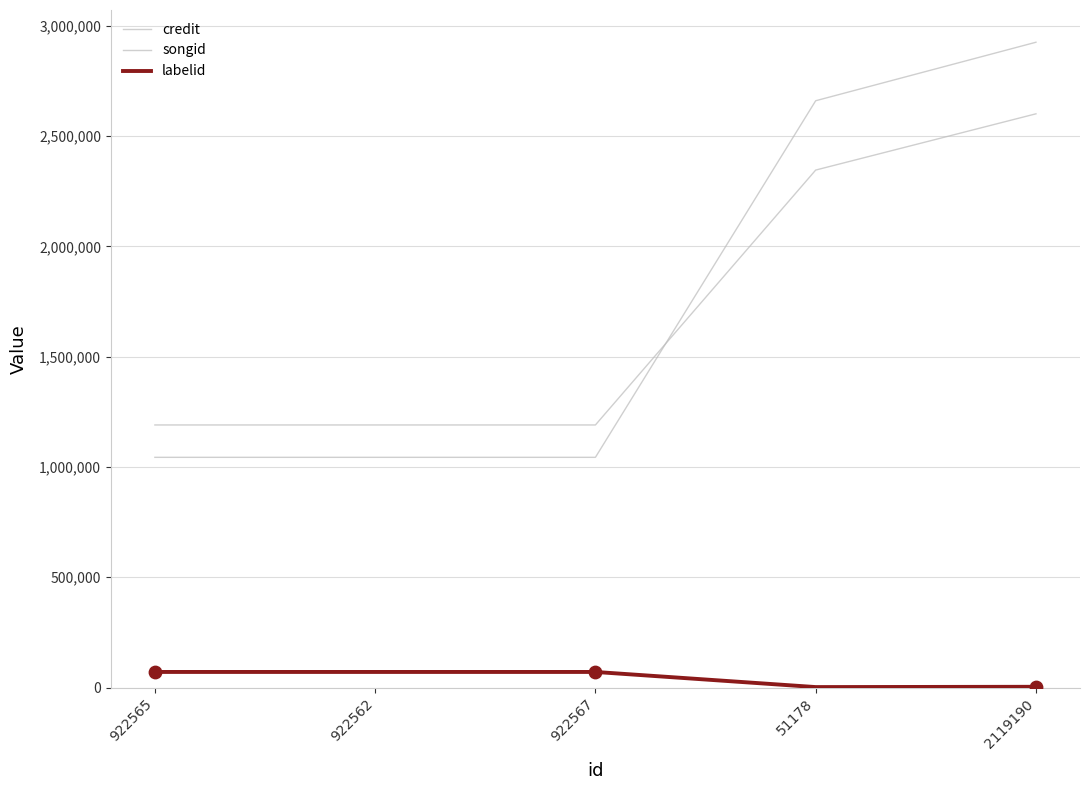

What is the total value across all series at 51178?

5008456